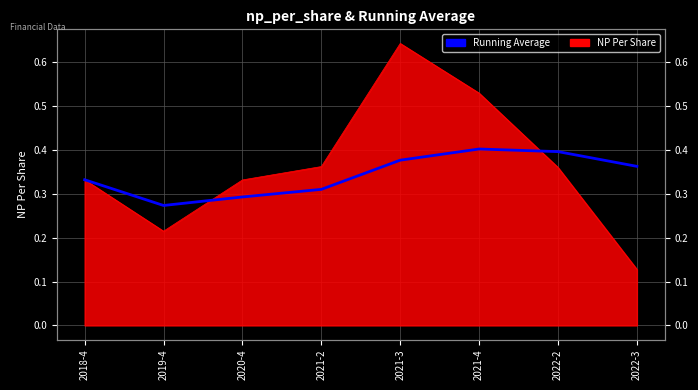

Where is the first local minimum?

2019-4